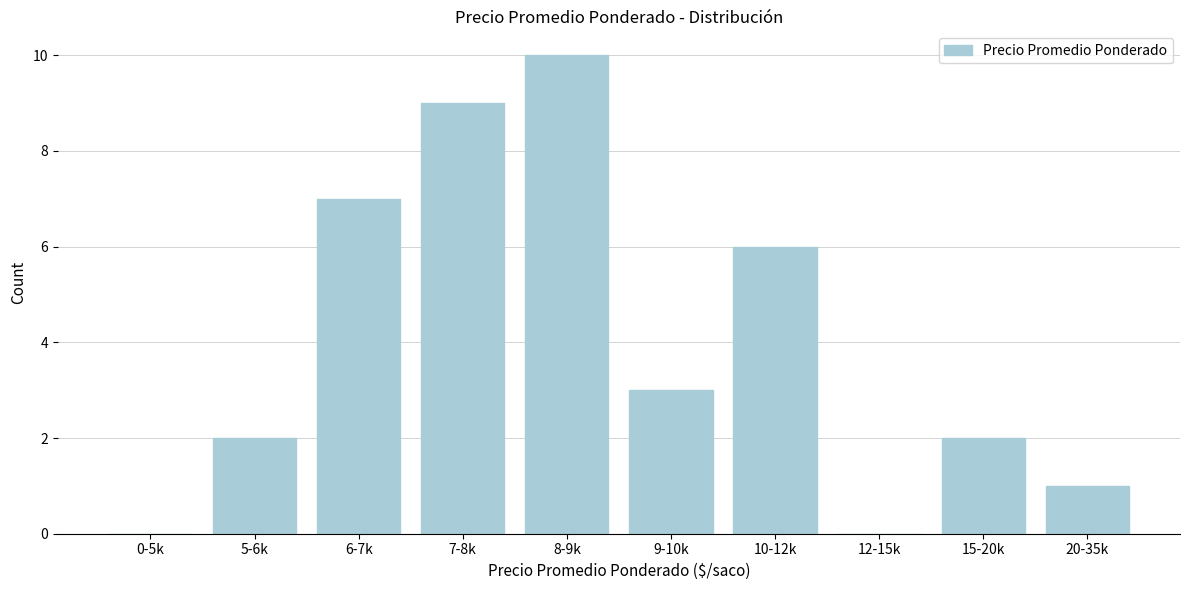

Reading left to right, list all the values displayed in this chart.

0-5k=0	5-6k=2	6-7k=7	7-8k=9	8-9k=10	9-10k=3	10-12k=6	12-15k=0	15-20k=2	20-35k=1